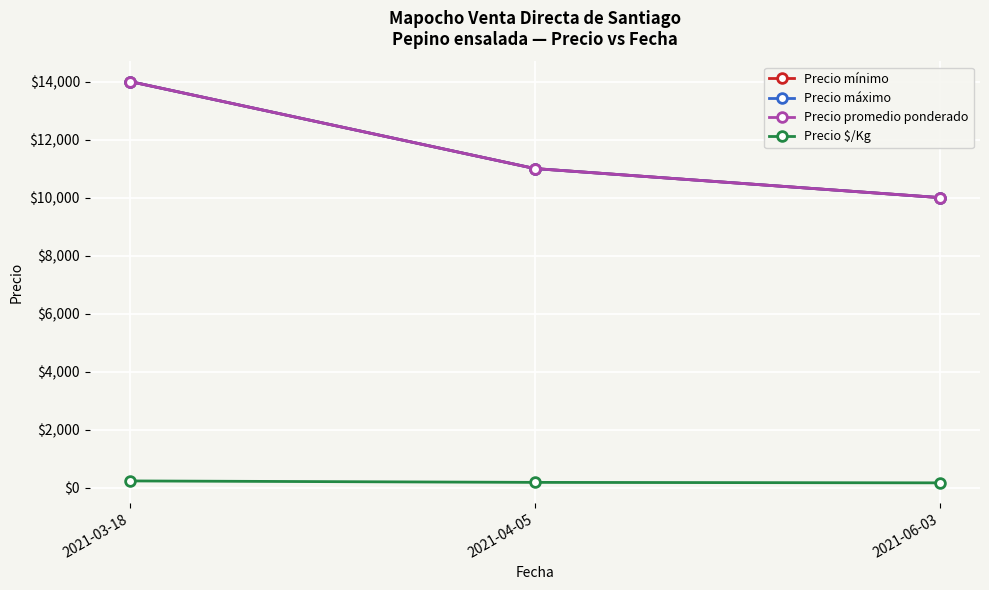

Reading left to right, transcribe all the data shown in this chart.

Precio mínimo: 14000	11000	10000
Precio máximo: 14000	11000	10000
Precio promedio ponderado: 14000	11000	10000
Precio $/Kg: 233	183	167